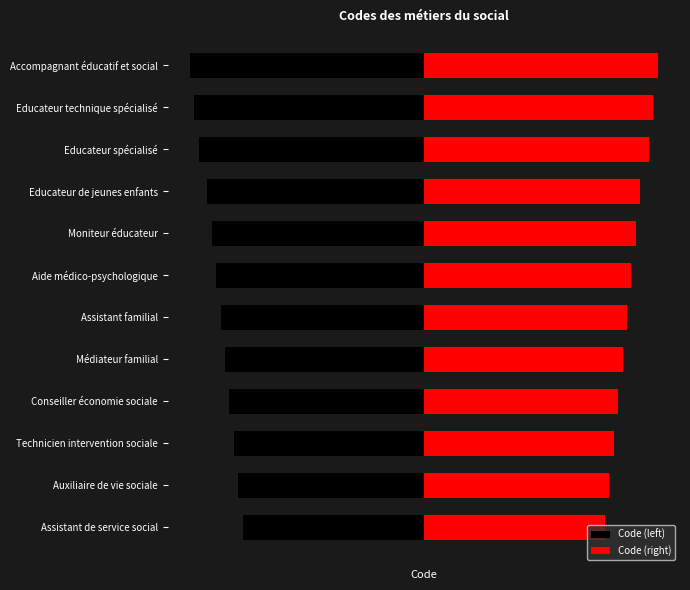

The value of Code (right) at Assistant familial is 46. True or false?

True